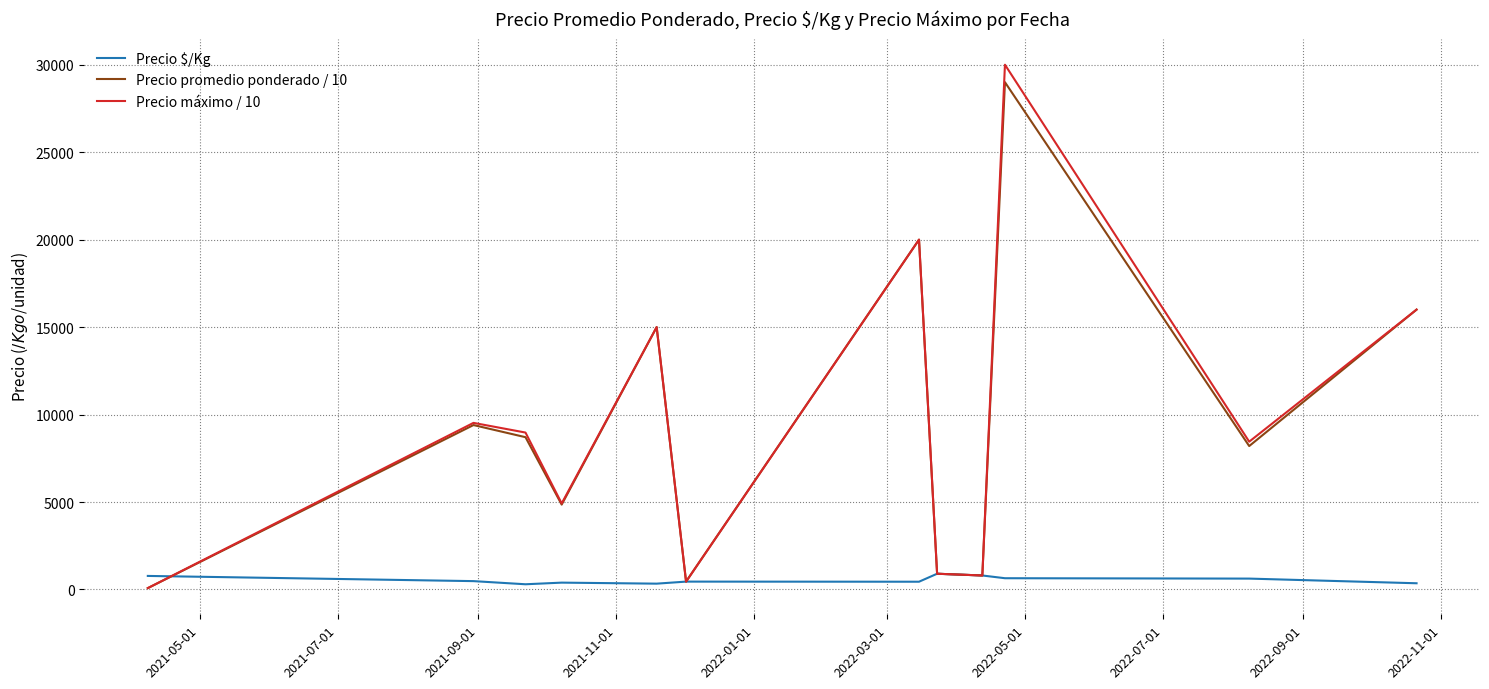

True or false: Precio promedio ponderado / 10 has more than 0 interior local peaks.

True